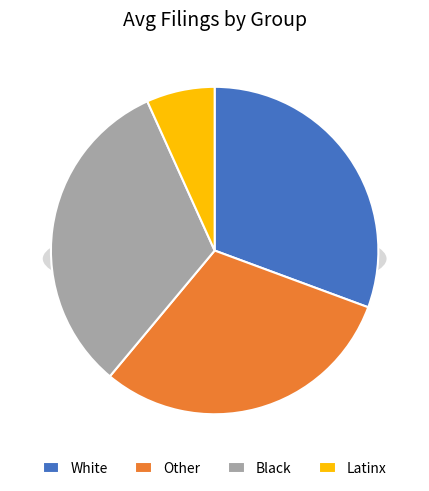

The White slice represents 31% of the pie. True or false?

True